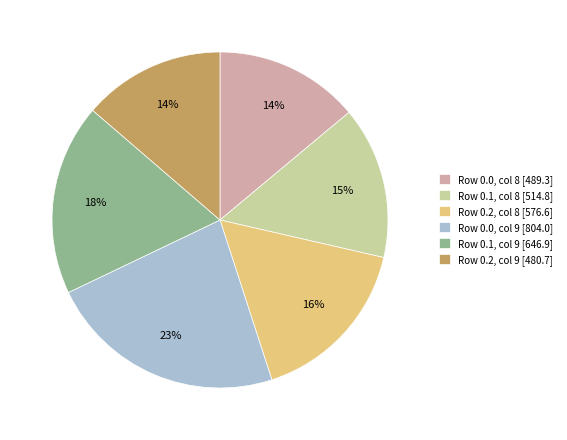

To the nearest percent, what percentage of the pie is Row 0.1, col 8 [514.8]?

15%